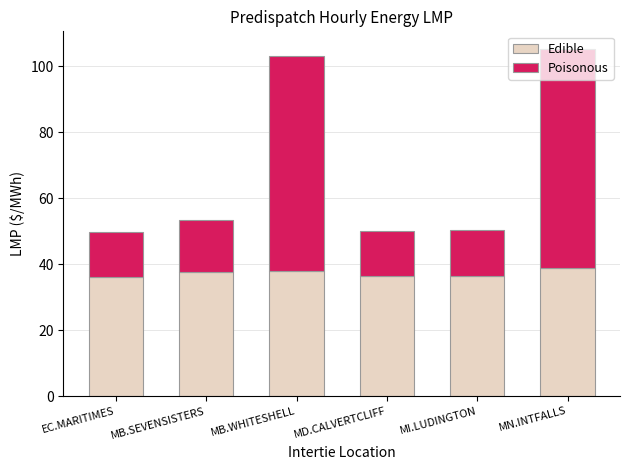

What is the total value across all series at MB.WHITESHELL?

103.1